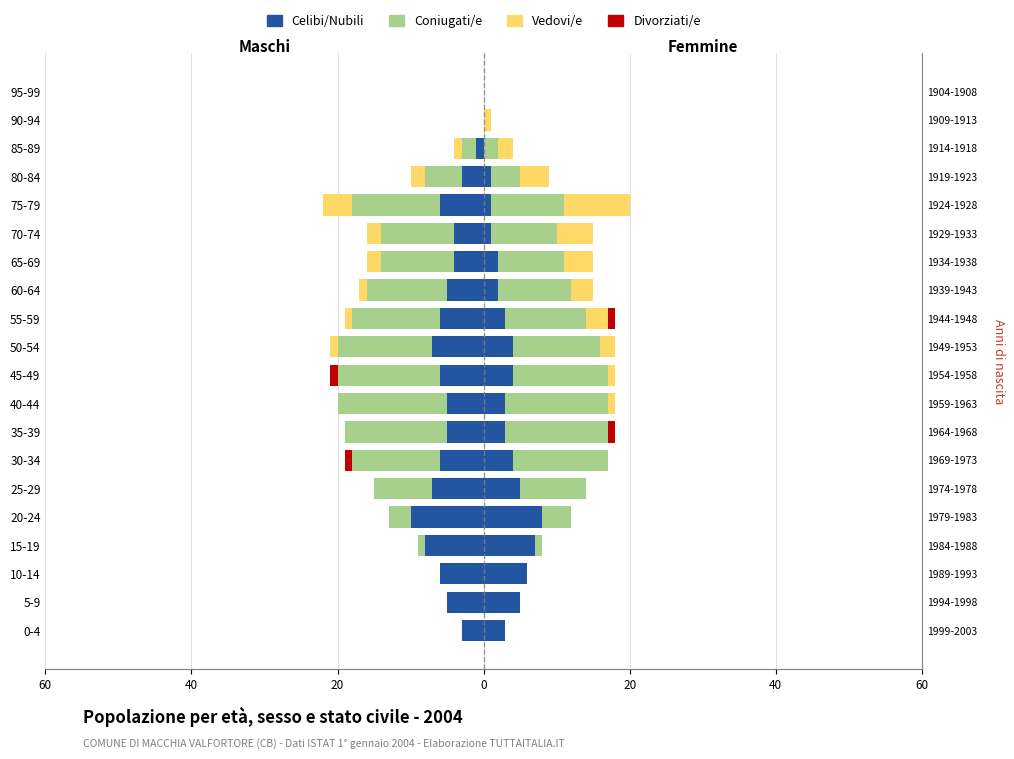

Reading right to left, extract all data points from this chart.

Celibi/Nubili: 0	0	-1	-3	-6	-4	-4	-5	-6	-7	-6	-5	-5	-6	-7	-10	-8	-6	-5	-3
Coniugati/e: 0	0	-2	-5	-12	-10	-10	-11	-12	-13	-14	-15	-14	-12	-8	-3	-1	0	0	0
Vedovi/e: 0	0	-1	-2	-4	-2	-2	-1	-1	-1	0	0	0	0	0	0	0	0	0	0
Divorziati/e: 0	0	0	0	0	0	0	0	0	0	-1	0	0	-1	0	0	0	0	0	0